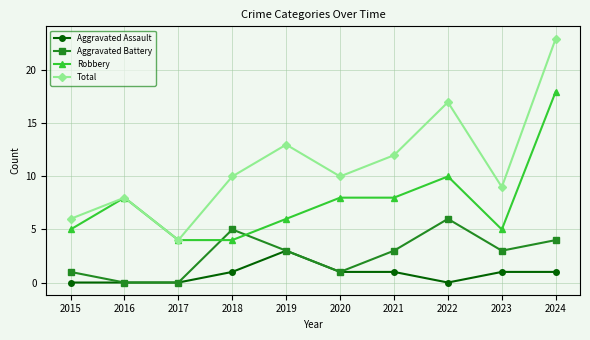

What is the highest value of the Total series?

23